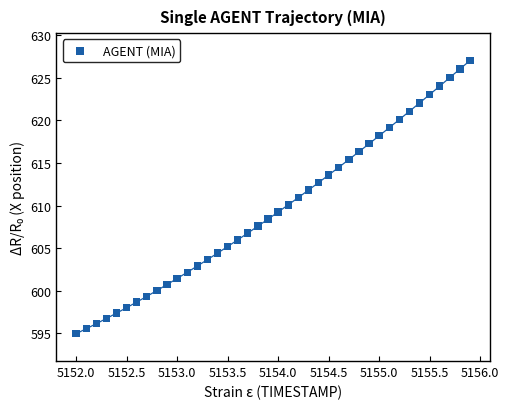

What is the range of X values (max minus min)?

3.9